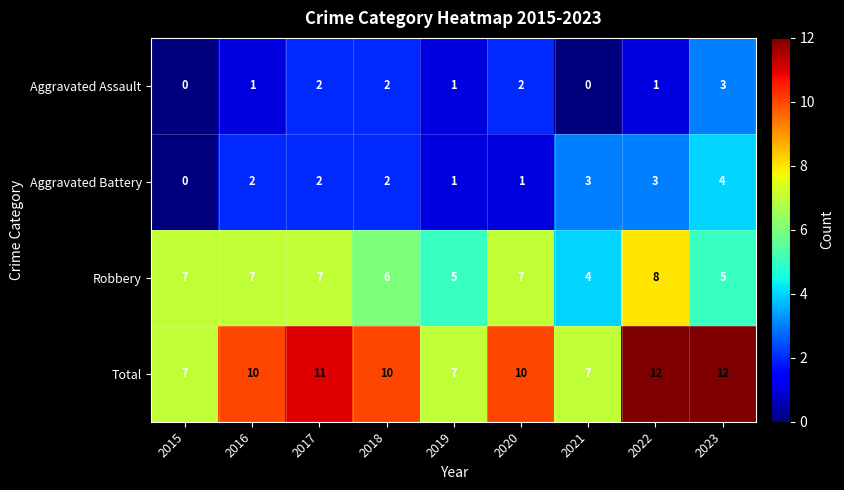

Is the value of Aggravated Battery at 2023 greater than the value of Aggravated Assault at 2016?

Yes